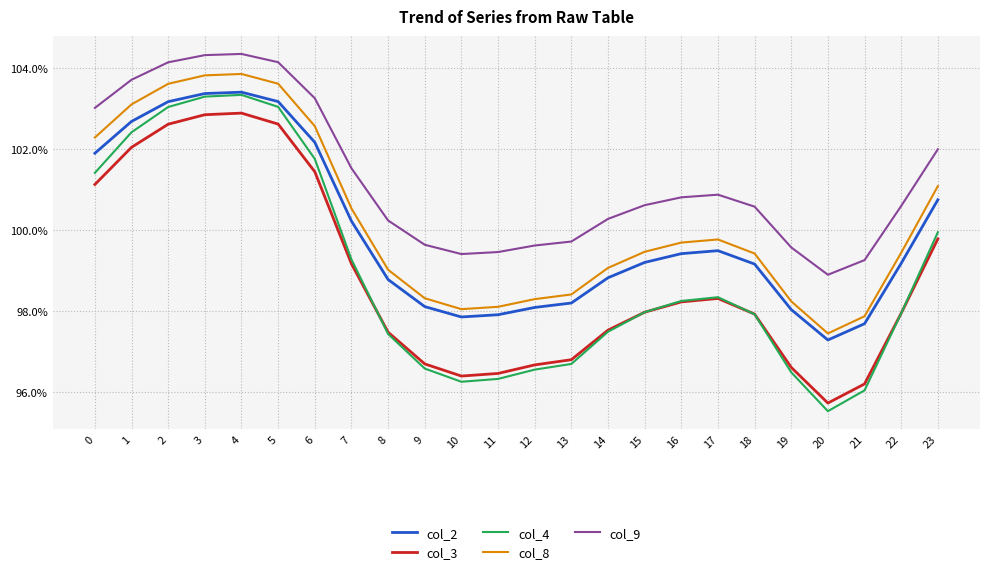

Does the chart display data point markers on the line(s)?

No